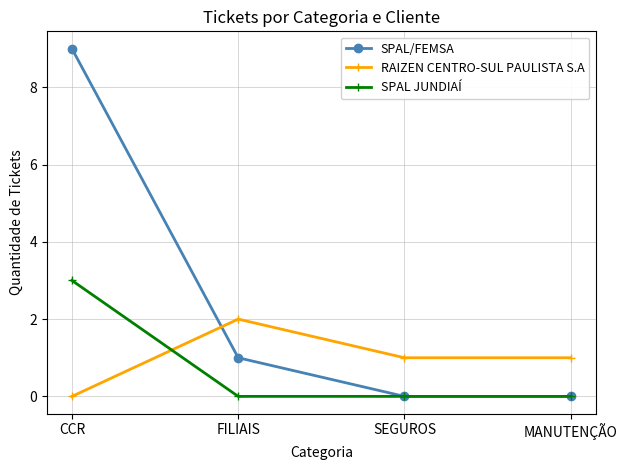

What is the sum of all RAIZEN CENTRO-SUL PAULISTA S.A values?

4